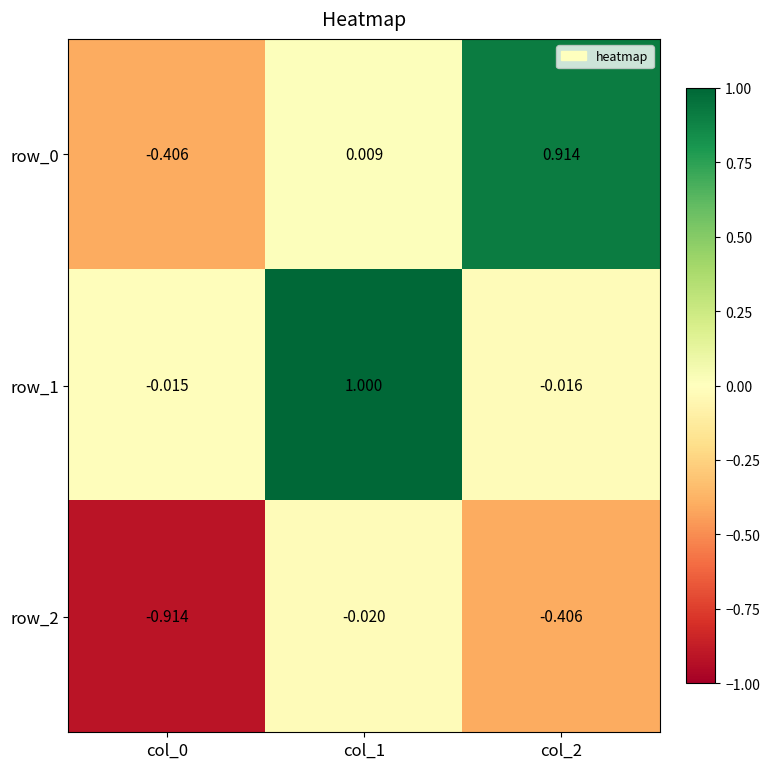

Is the value of row_0 at col_1 greater than the value of row_2 at col_2?

Yes